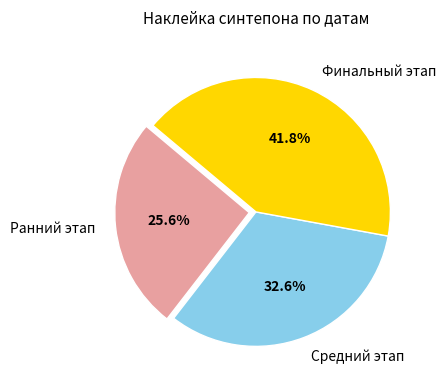

Which slice is the smallest?

Ранний этап